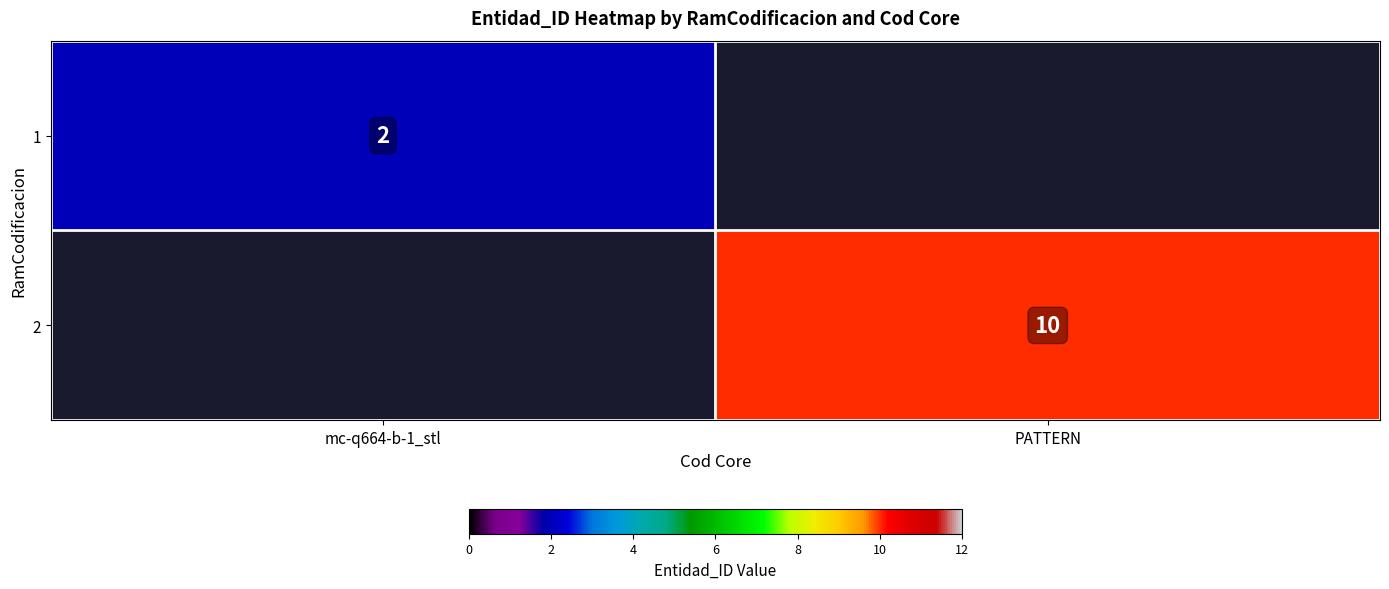

Which has a higher value, mc-q664-b-1_stl or PATTERN?

mc-q664-b-1_stl